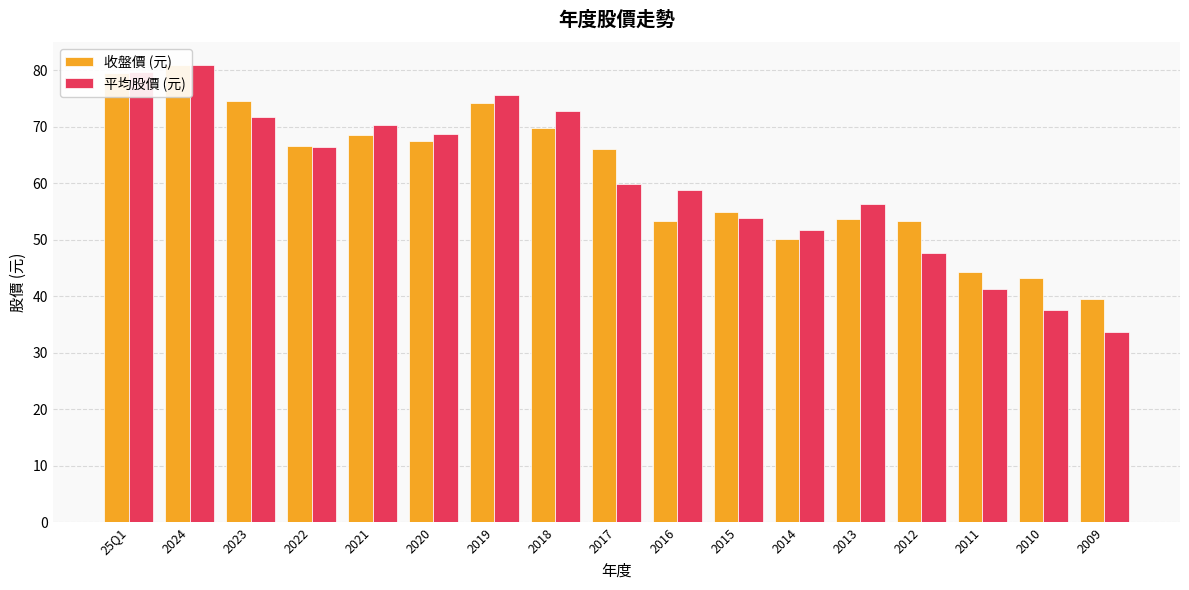

At how many categories does at least one series exceed 70?

6